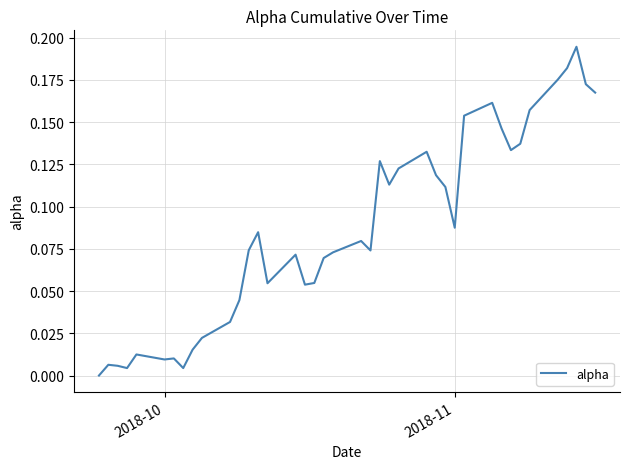

Does the chart display data point markers on the line(s)?

No